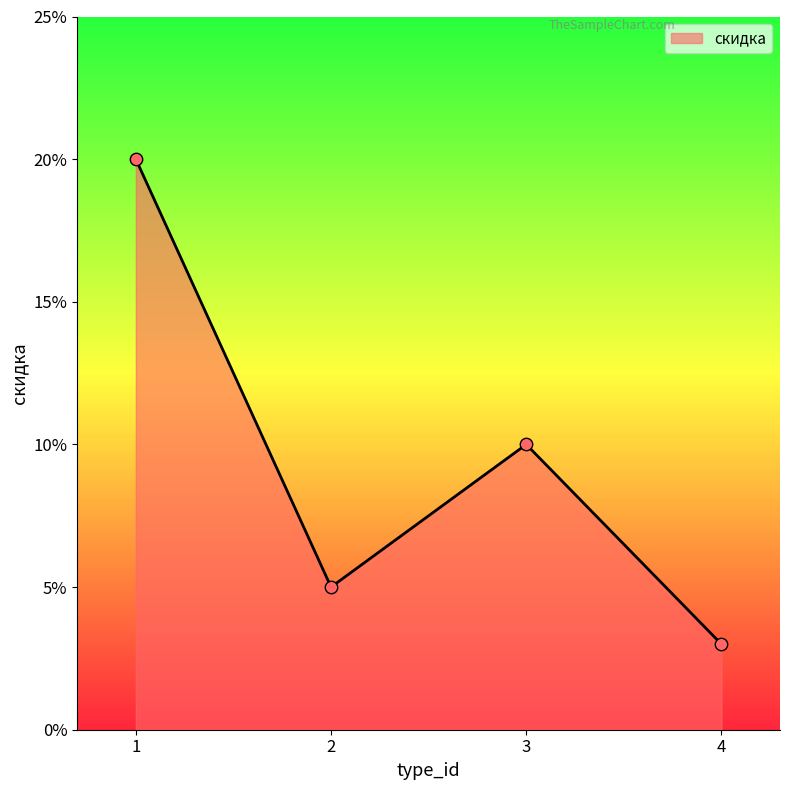

What is the change in value from 3 to 4?

-7